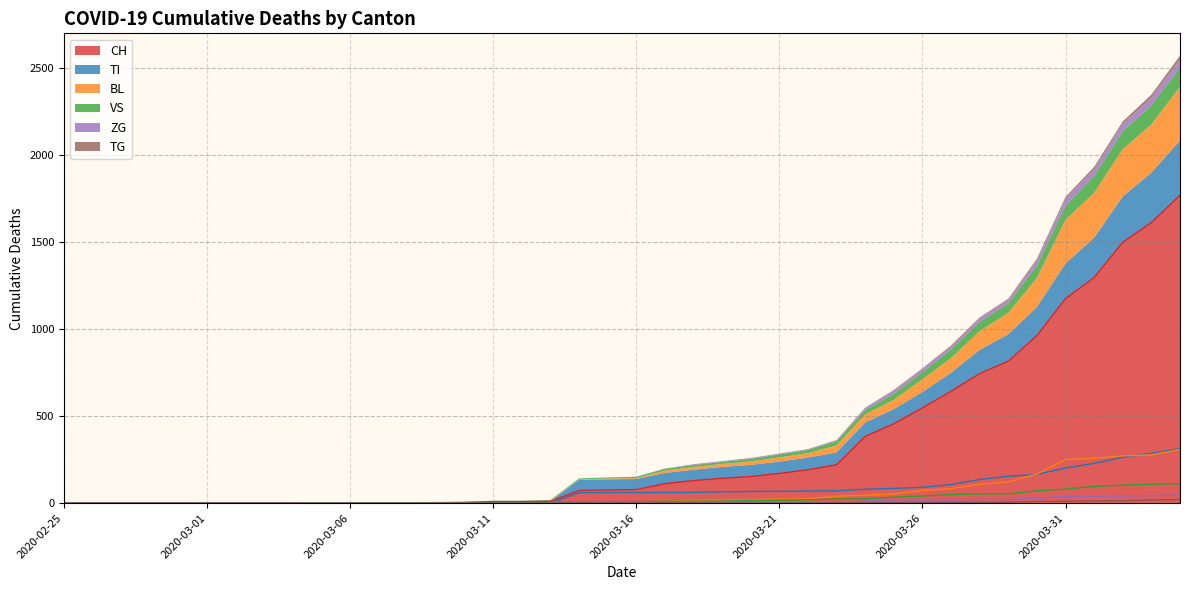

True or false: VS has a value of 0 at 2020-02-27.

True